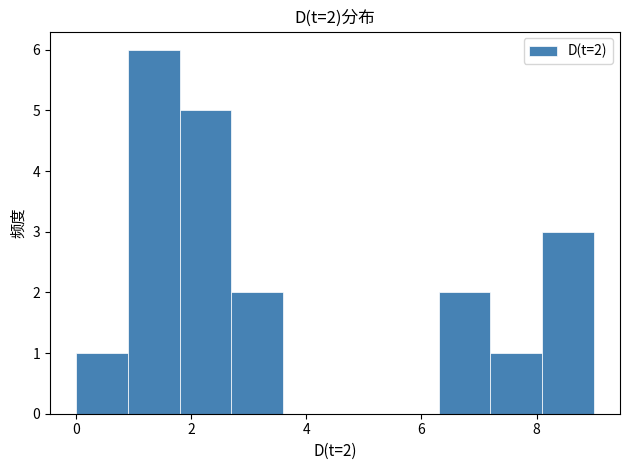

Which range on the x-axis has the tallest bar?

0.9 to 1.8